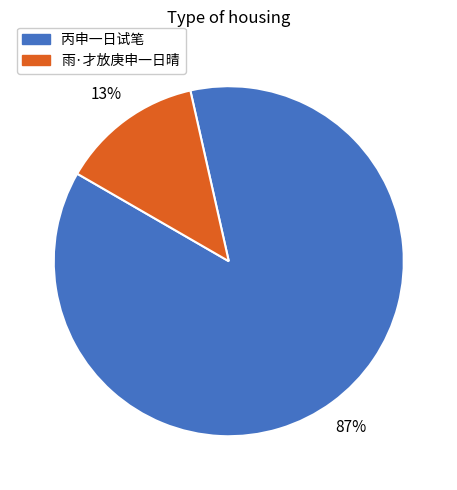

To the nearest percent, what is the difference between the largest and smallest slice percentages?

74%